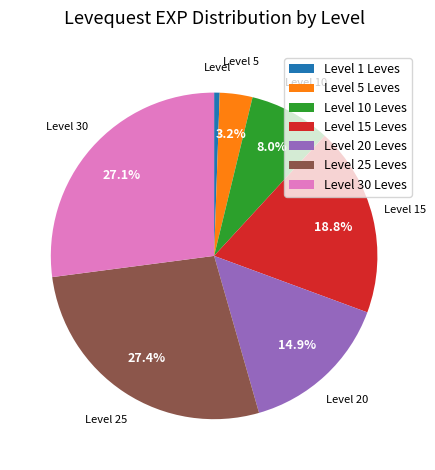

Which slice is the smallest?

Level 1 Leves